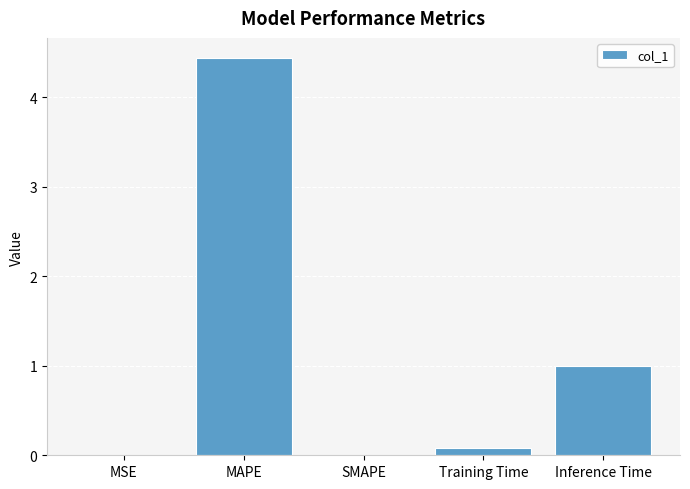

Is it true that the value at Inference Time is 0.6?

False